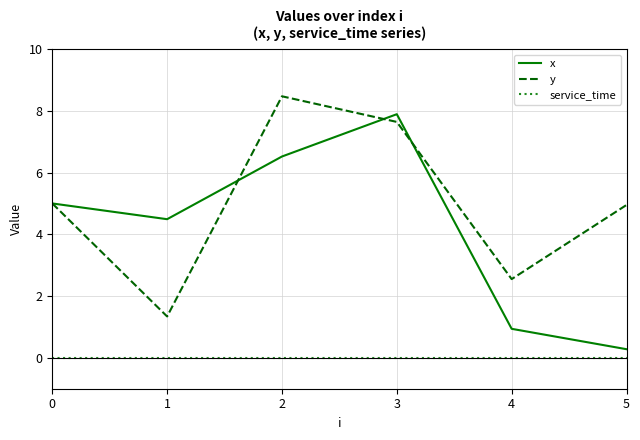

Which series has the largest total across all categories?

y